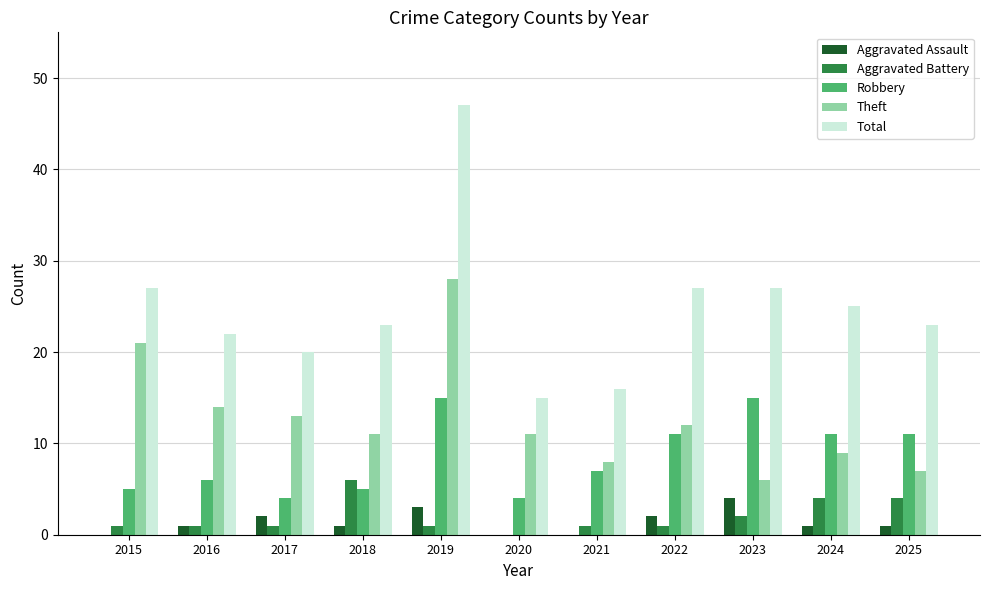

Reading left to right, what are all the values shown in this chart?

Aggravated Assault: 0	1	2	1	3	0	0	2	4	1	1
Aggravated Battery: 1	1	1	6	1	0	1	1	2	4	4
Robbery: 5	6	4	5	15	4	7	11	15	11	11
Theft: 21	14	13	11	28	11	8	12	6	9	7
Total: 27	22	20	23	47	15	16	27	27	25	23